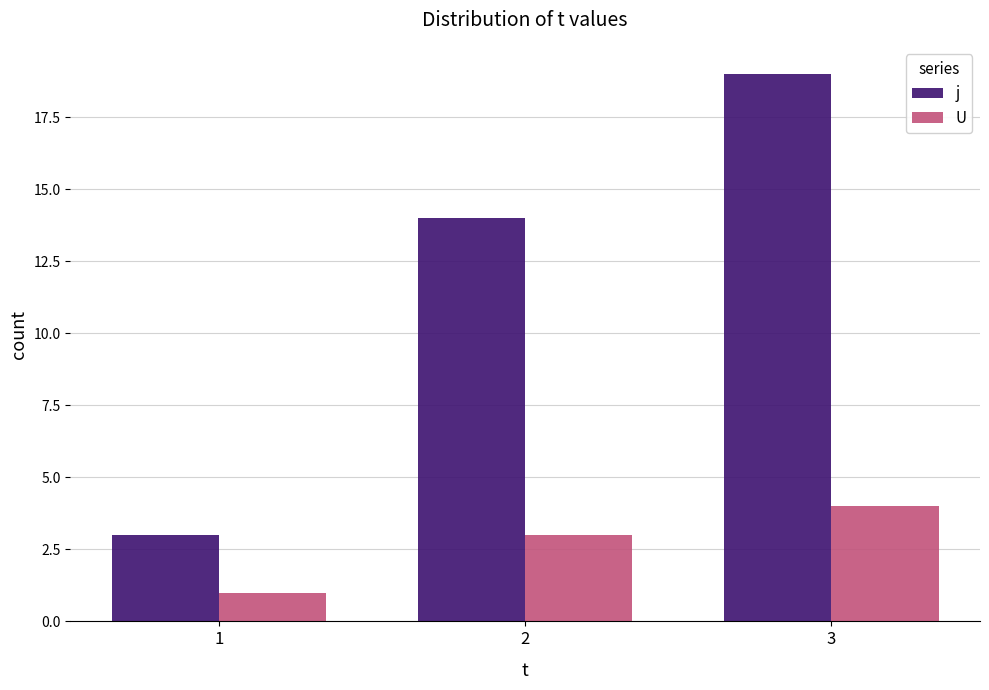

Rank the categories by U value from lowest to highest.

1, 2, 3